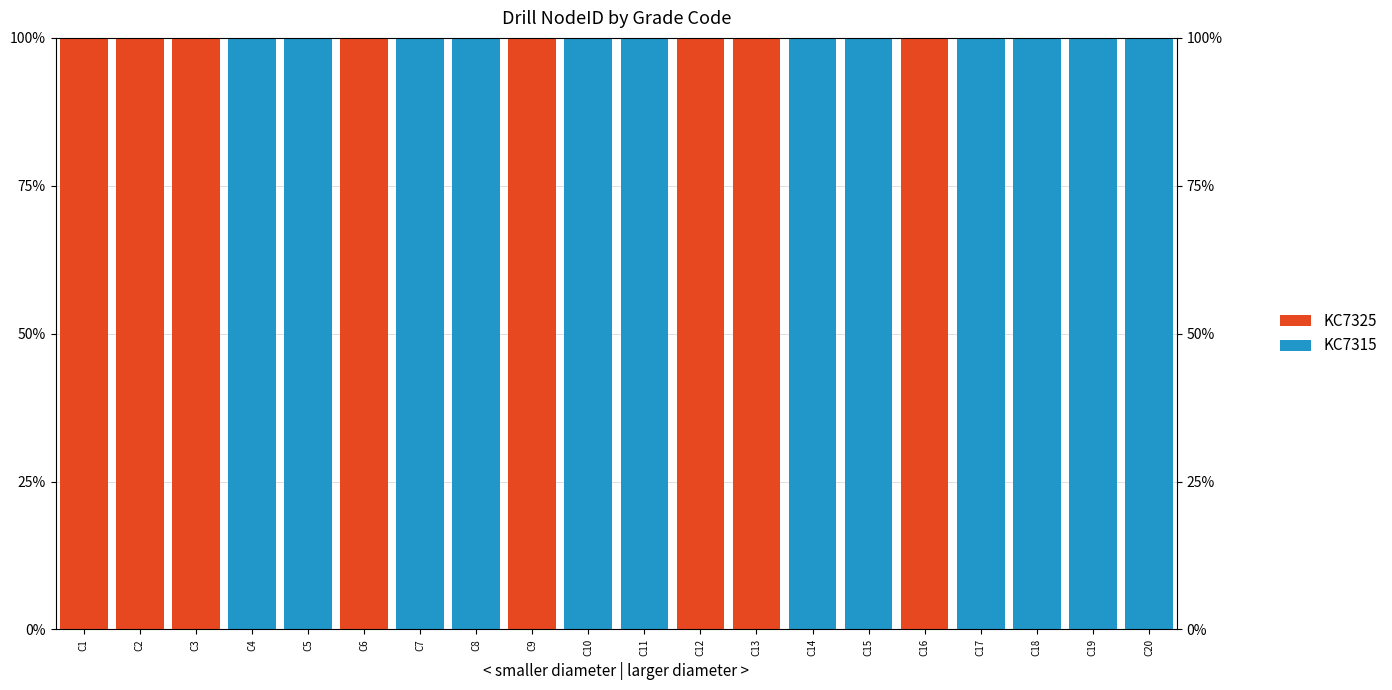

Reading left to right, extract all data points from this chart.

KC7325: 100	100	100	0	0	100	0	0	100	0	0	100	100	0	0	100	0	0	0	0
KC7315: 0	0	0	100	100	0	100	100	0	100	100	0	0	100	100	0	100	100	100	100